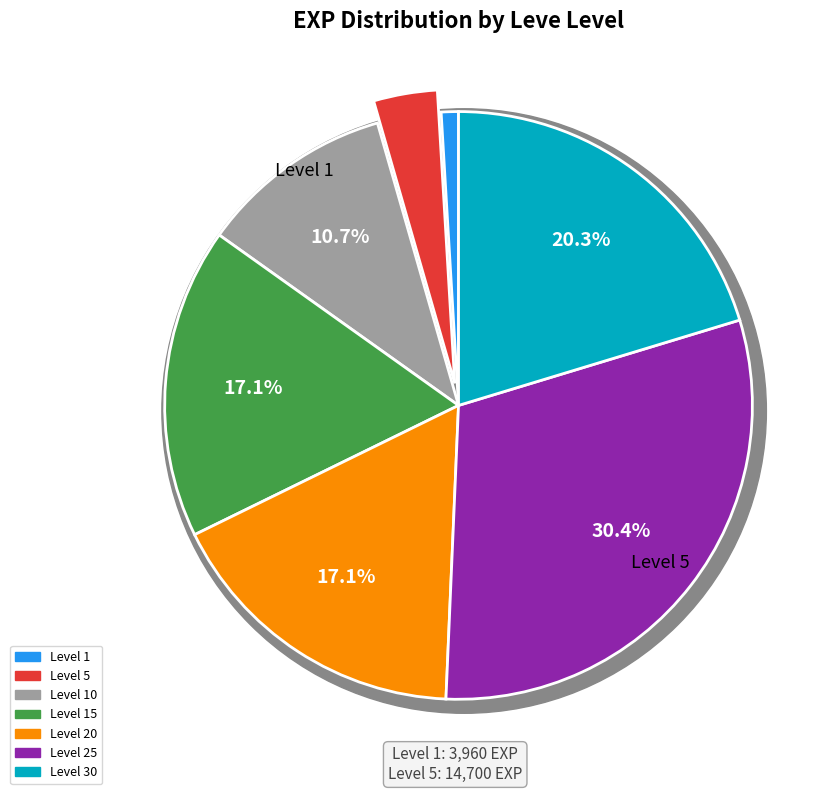

Which category has the smallest portion of the pie?

Level 1